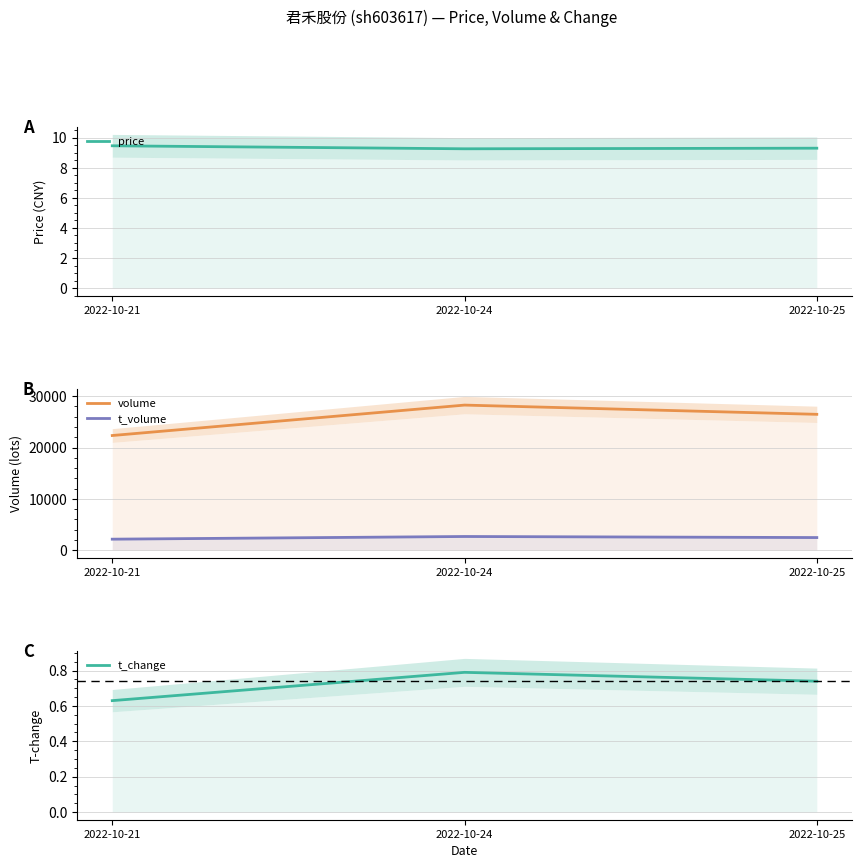

At which category is the sum across all series the highest?

2022-10-24